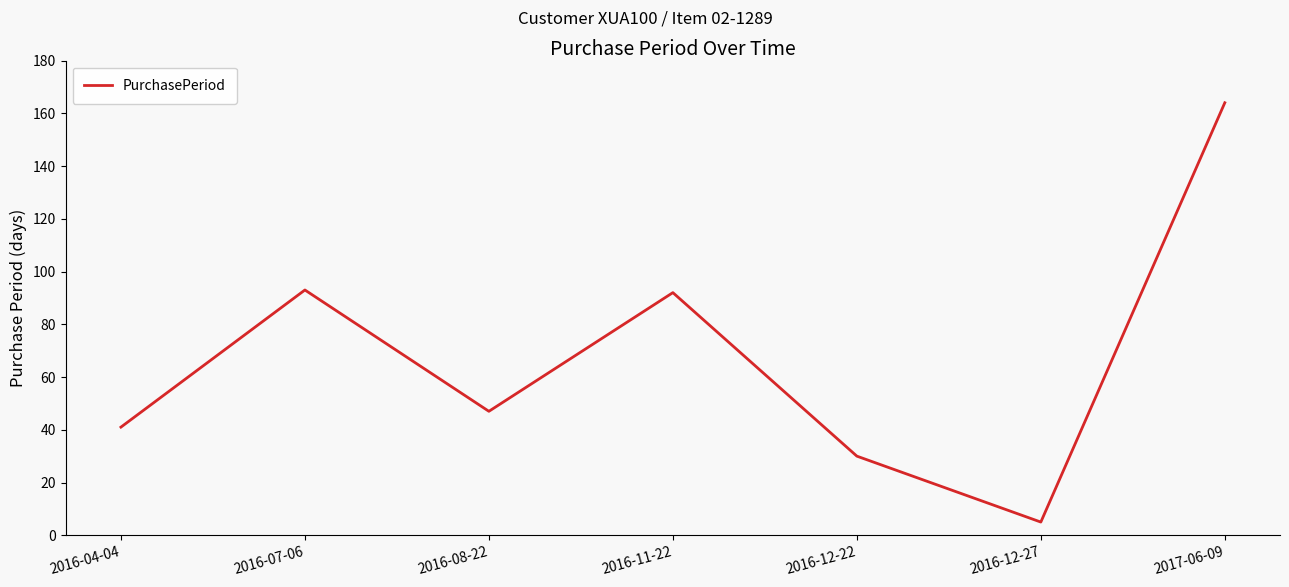

How many interior local peaks (higher than both neighbors) does the data have?

2